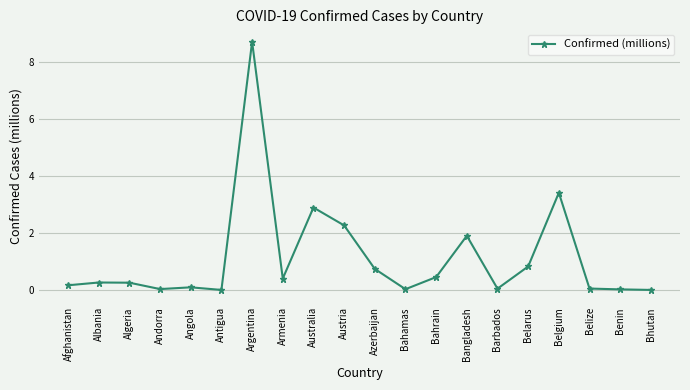

What is the difference between the maximum and minimum values?

8.7